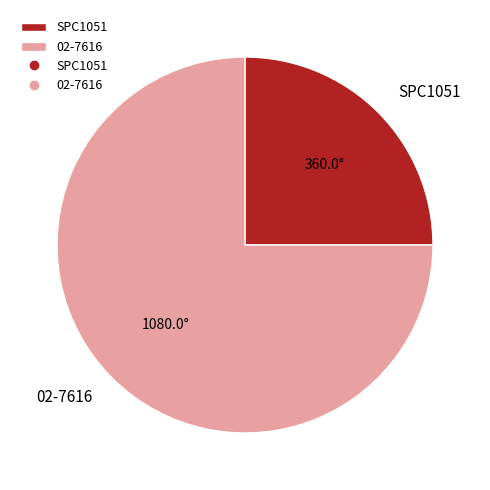

Which slice represents more than half of the pie?

02-7616